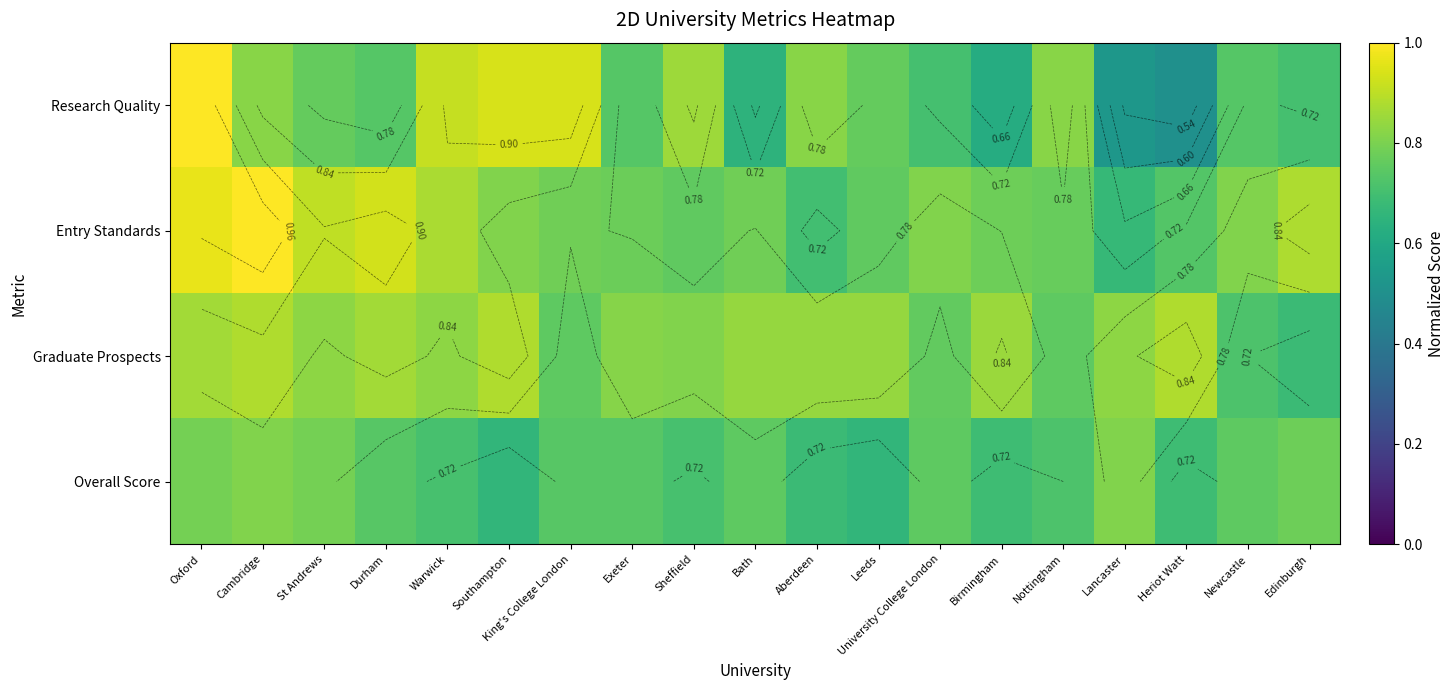

Is the value of Graduate Prospects at Birmingham greater than the value of Overall Score at Warwick?

Yes